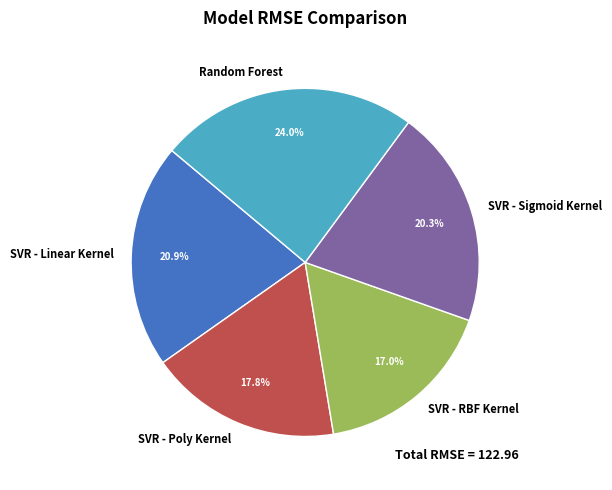

The Random Forest slice represents 24% of the pie. True or false?

True